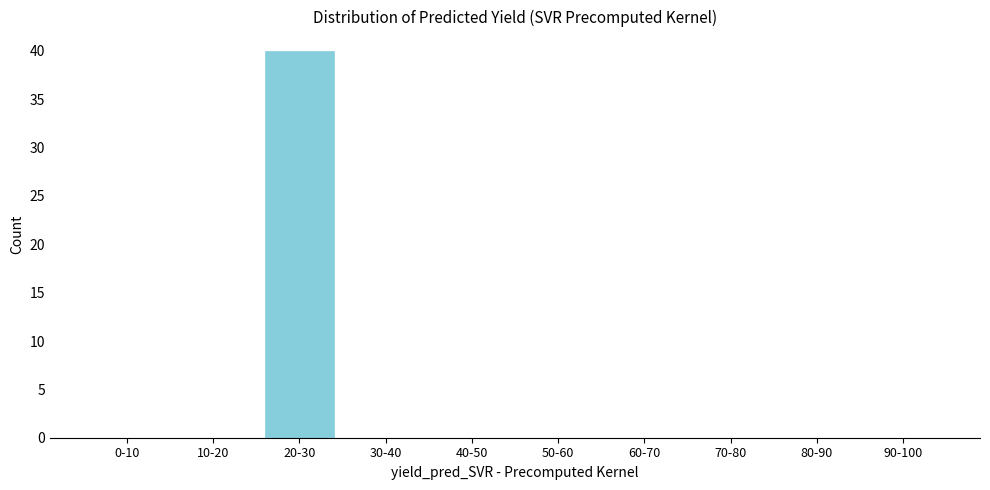

Reading right to left, list all the values displayed in this chart.

90-100=0	80-90=0	70-80=0	60-70=0	50-60=0	40-50=0	30-40=0	20-30=40	10-20=0	0-10=0